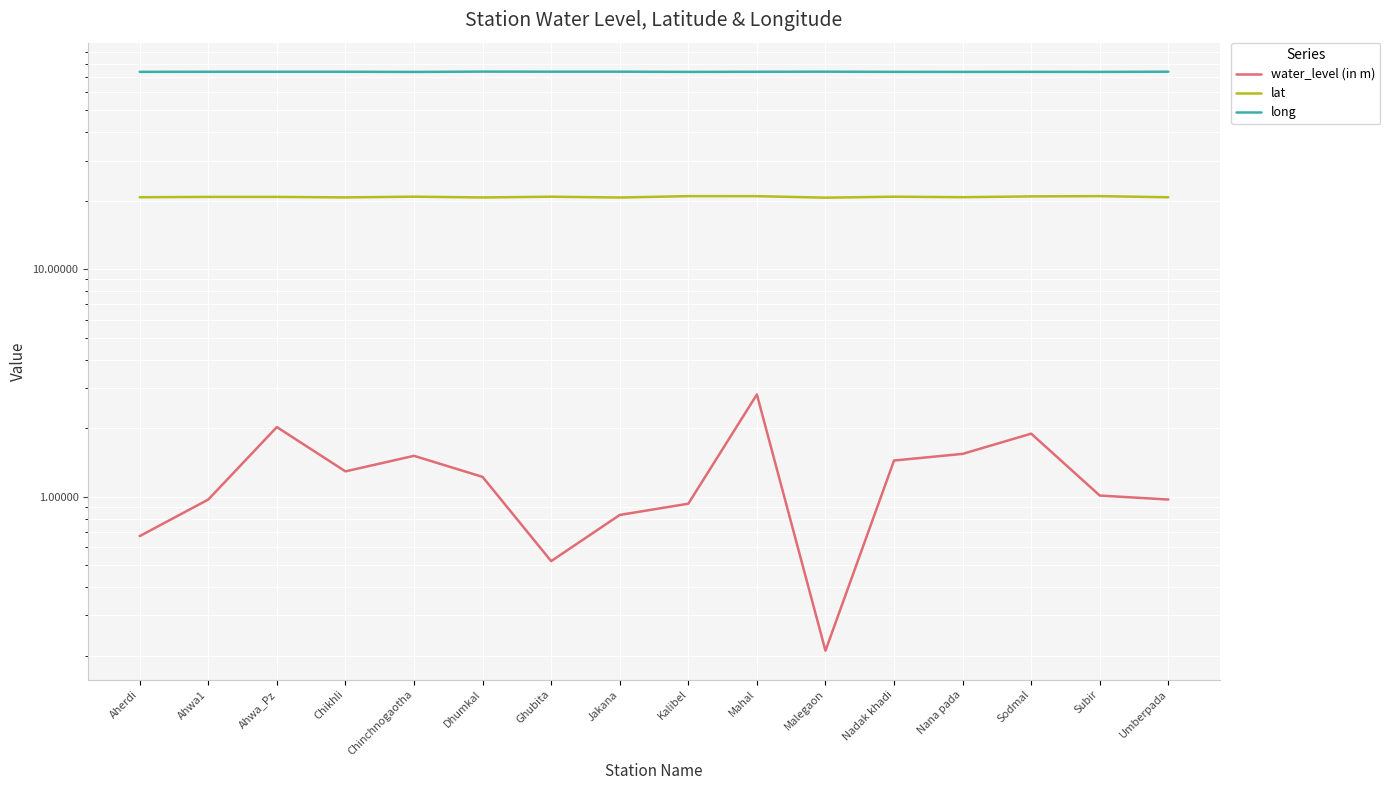

What is the label of the 16th point from the left?

Umberpada